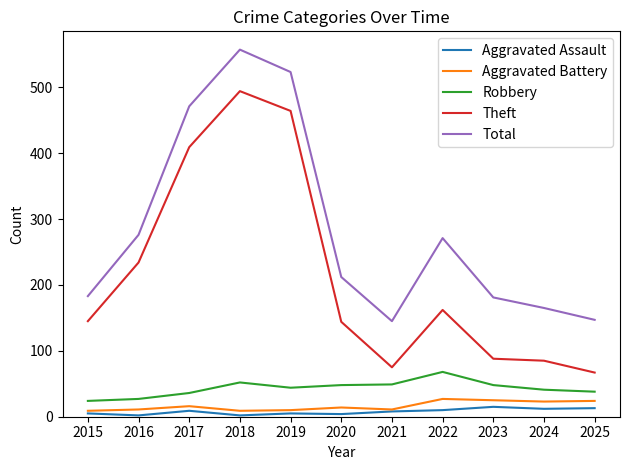

What is the maximum value for Robbery?

68